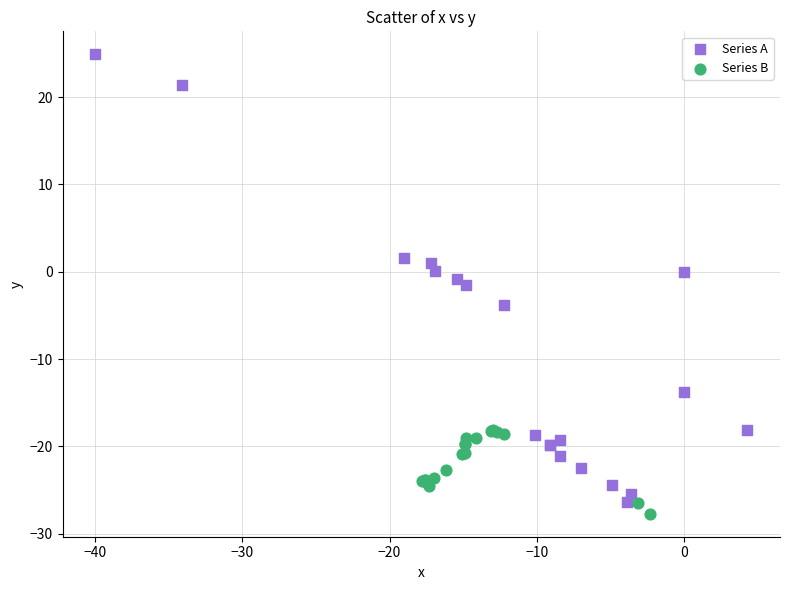

Which series has the widest spread of Y values?

Series A